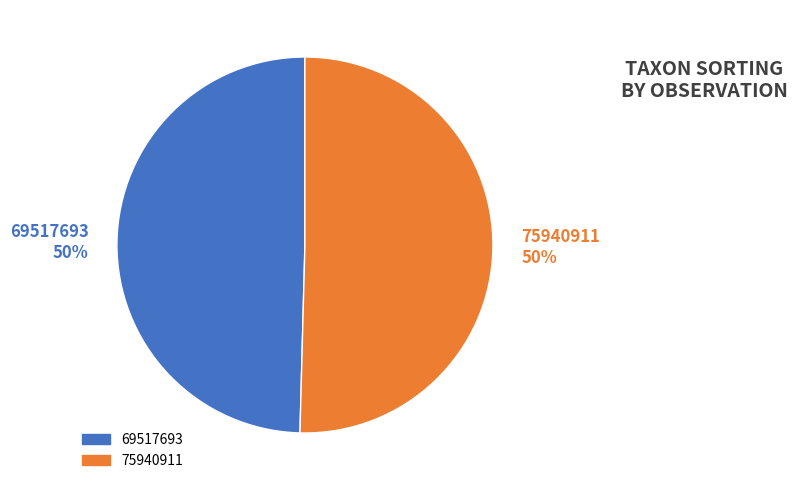

What percentage is the 75940911 slice, to the nearest percent?

50%